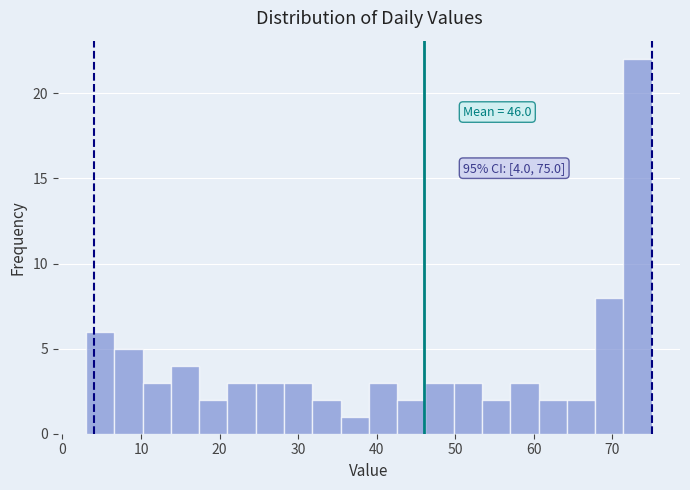

Around what value on the x-axis is the tallest bar? Give the approximate position of its centre, as read against the axis.

73